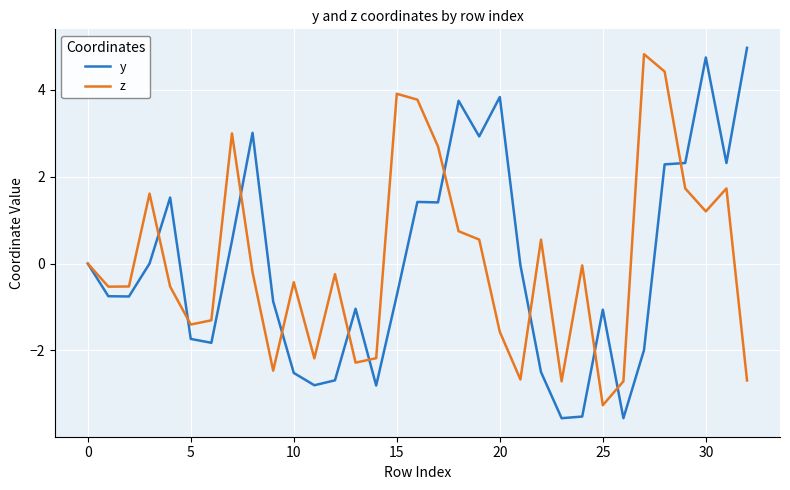

Which series has the largest range (max minus min)?

y